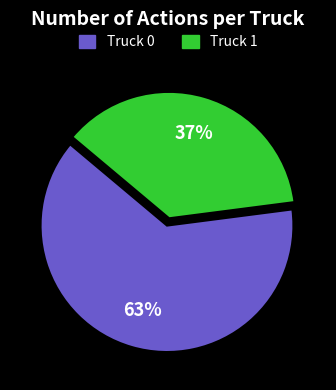

To the nearest percent, what is the combined percentage of Truck 1 and Truck 0?

100%